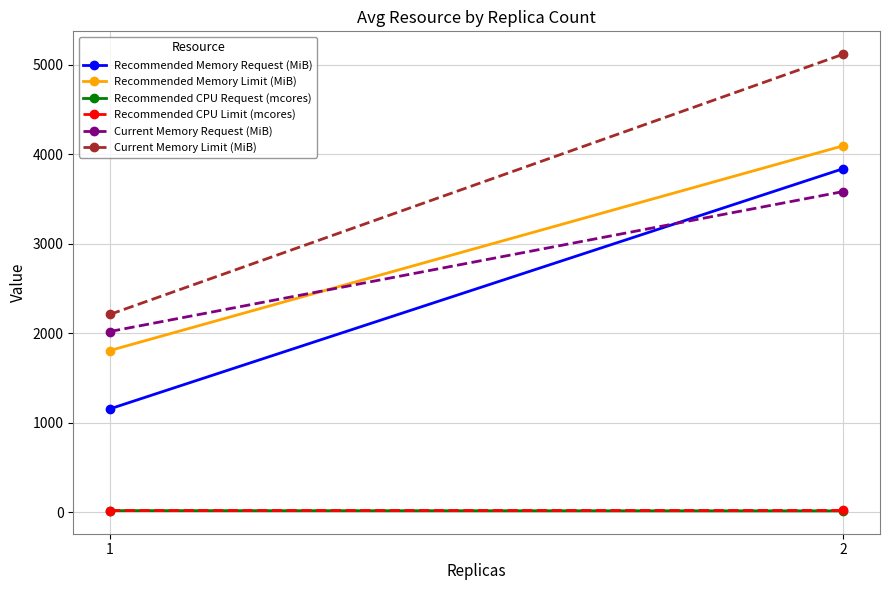

At how many categories does at least one series exceed 3547?

1